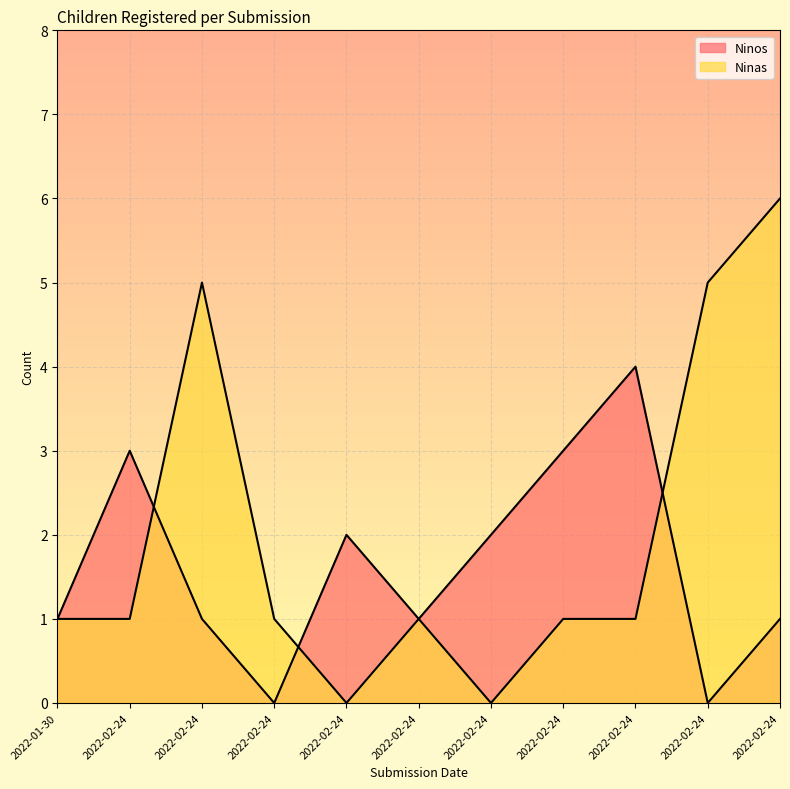

What are all the series names shown in the legend?

Ninos, Ninas